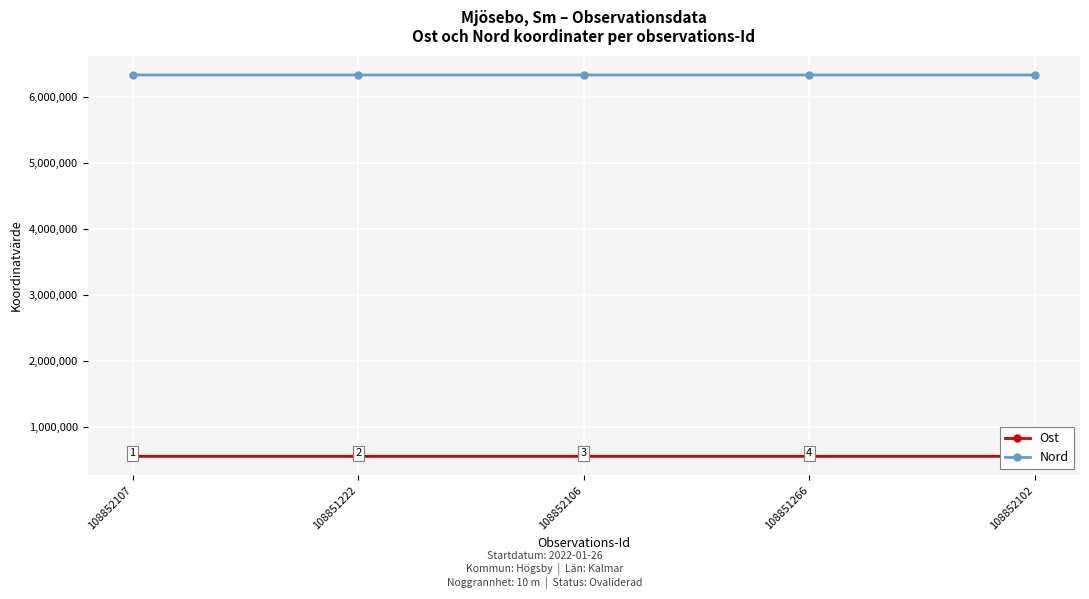

In Ost, how many points are higher than both neighbors (excluding endpoints)?

2